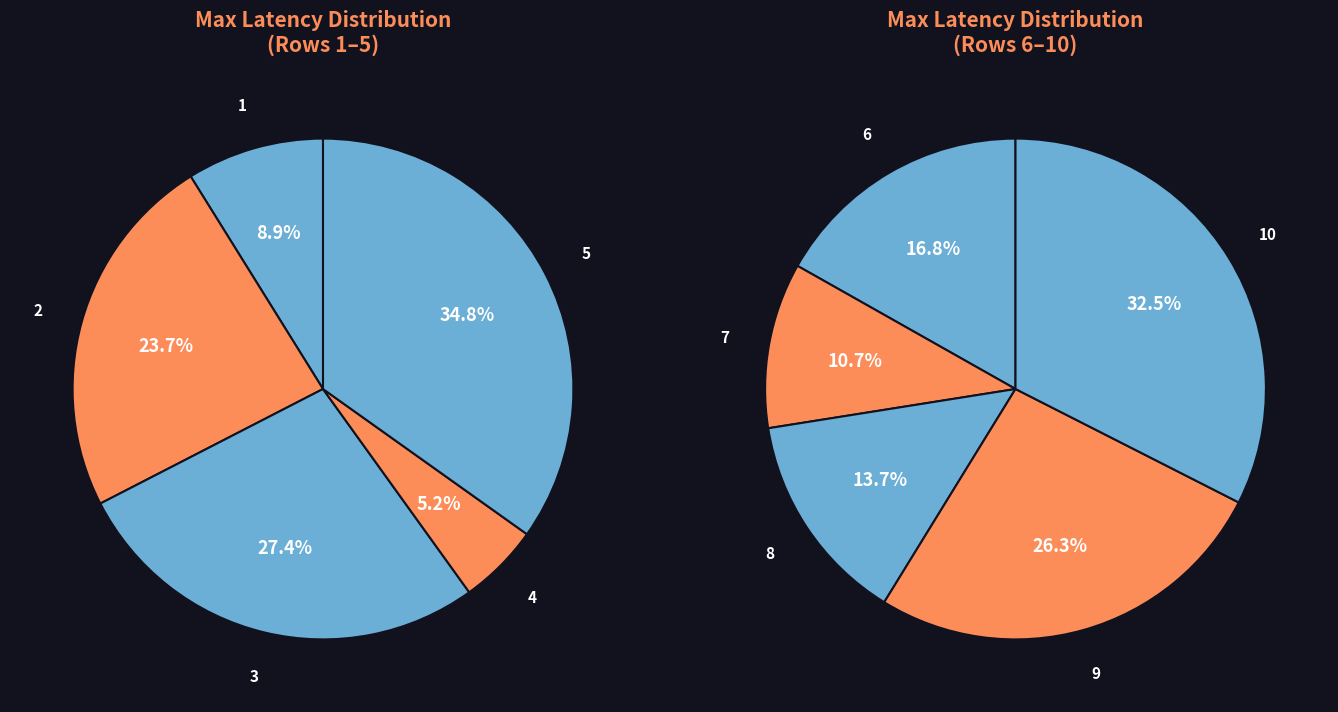

Does 4 represent more than half of the total?

No